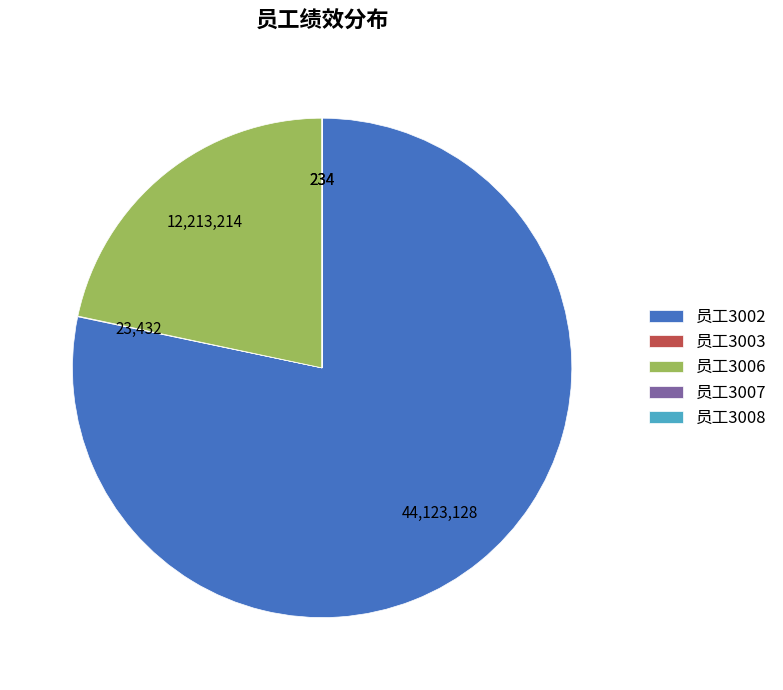

Is 员工3002 the majority of the pie?

Yes